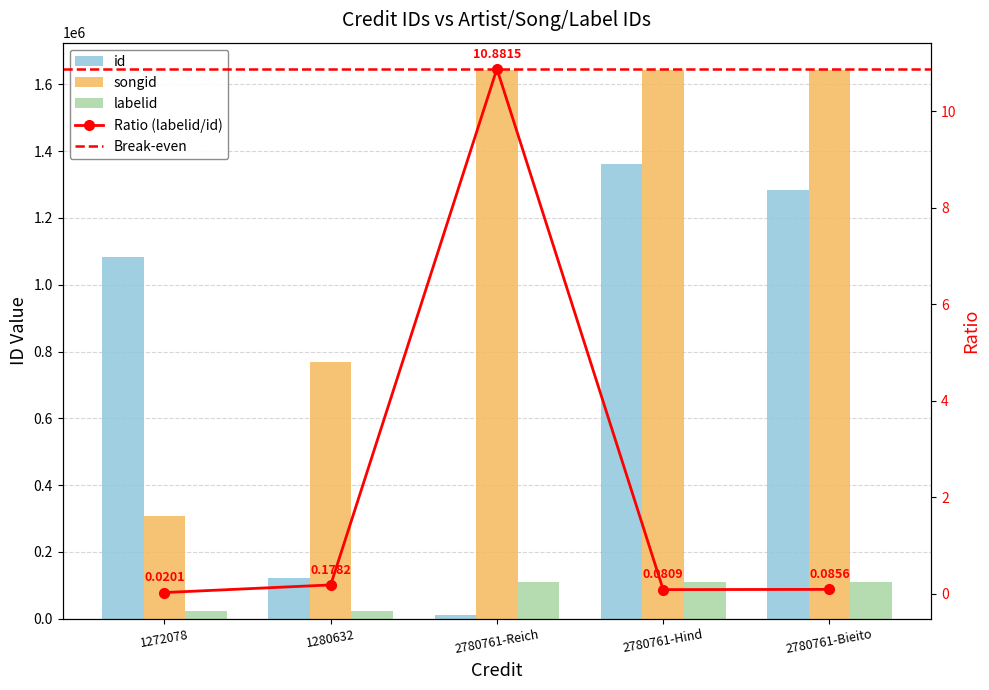

Is the value of id at 2780761-Reich greater than the value of labelid at 2780761-Reich?

No